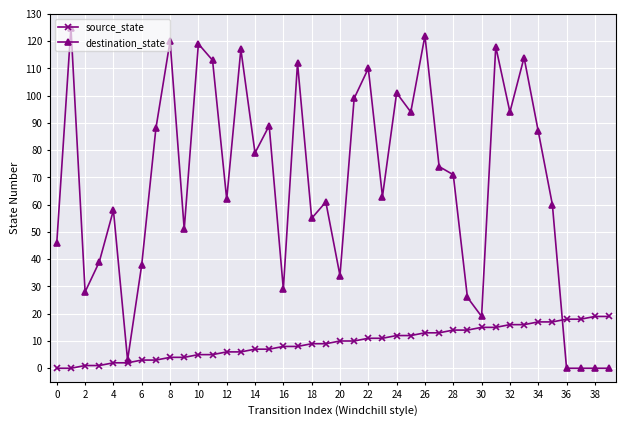

After their last crossing, which series has the higher values: destination_state or source_state?

source_state